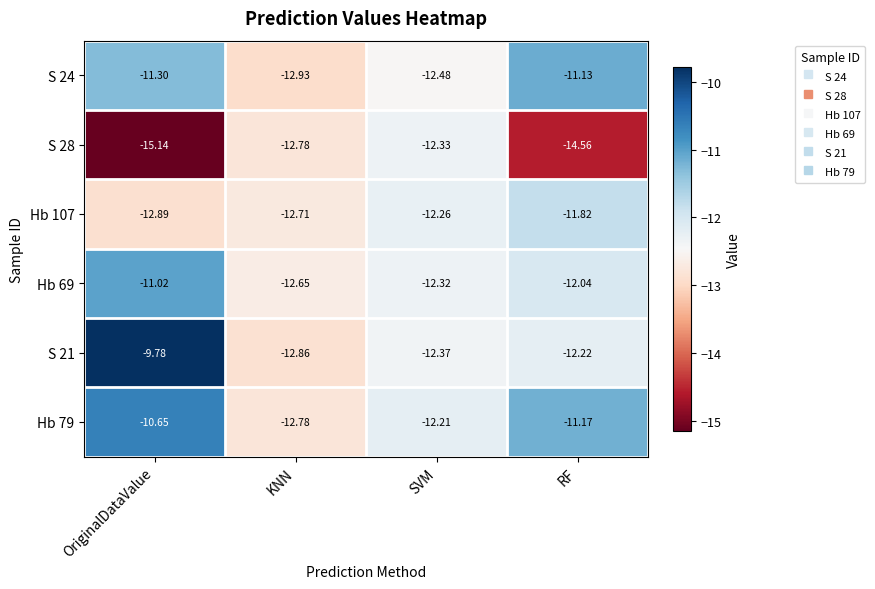

Which series has the widest spread of values?

S 21